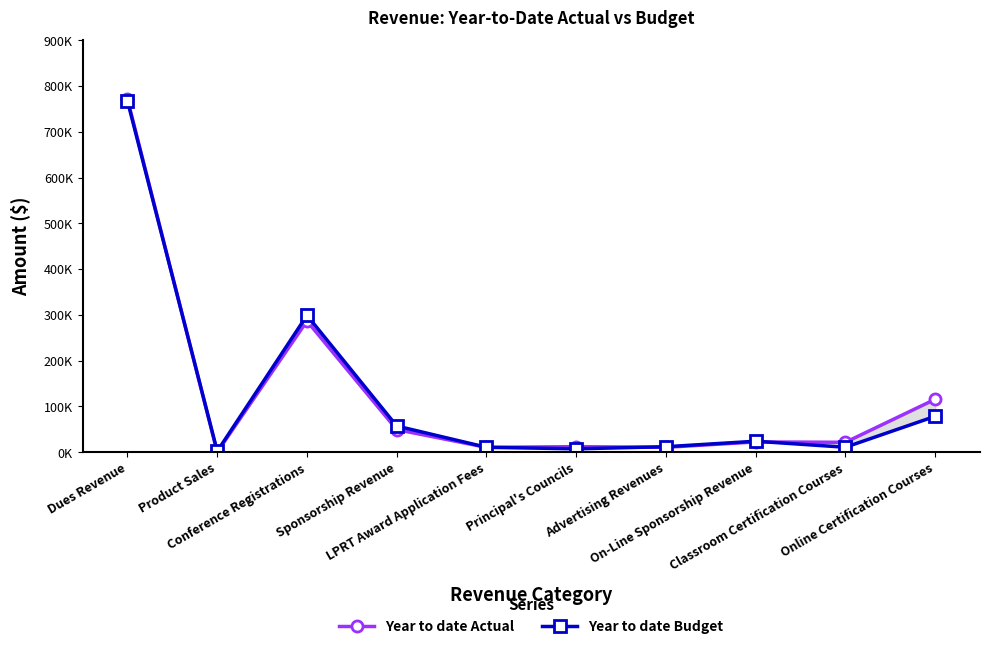

Reading left to right, list all the values displayed in this chart.

Year to date Actual: 771289.7	327.0	286757.3	49400.0	10570.0	12145.0	10710.4	22462.5	21652.0	115641.3
Year to date Budget: 767515.0	2000.0	299070.0	57300.0	10750.0	7370.0	12000.0	24000.0	10833.3	78453.0